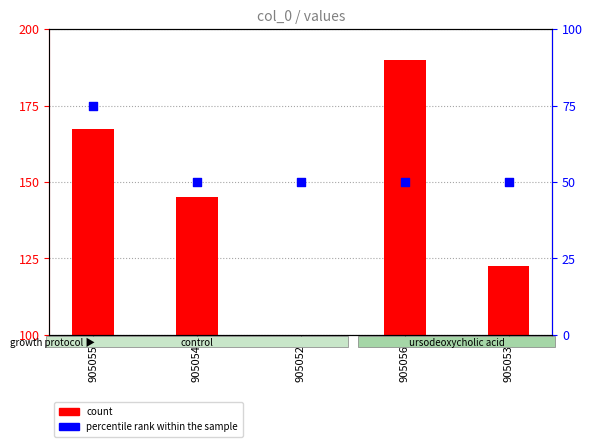

Is the value of percentile rank within the sample at 905055 greater than the value of count at 905054?

No